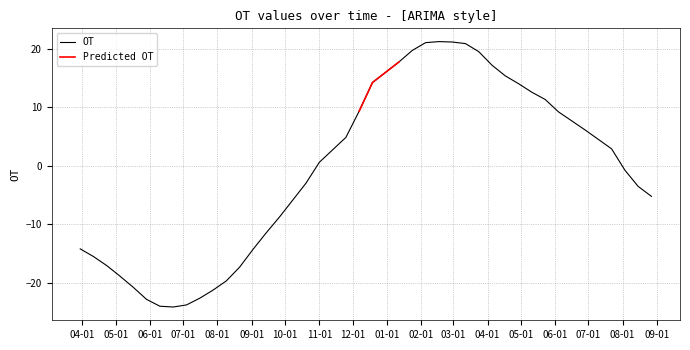

What is the maximum value for OT?

21.3